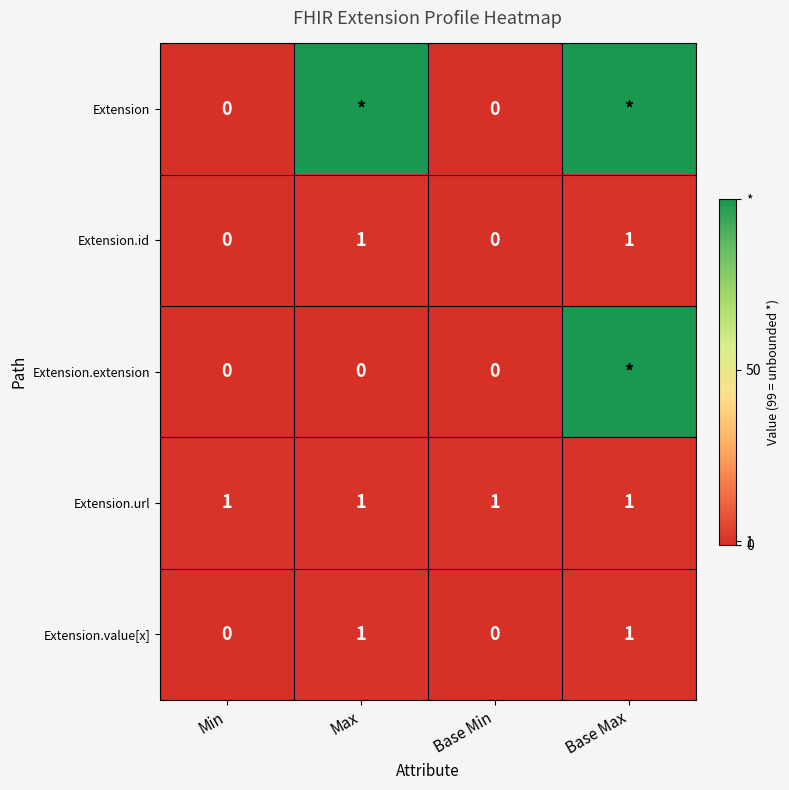

The Extension.url series shows 0 at Min. True or false?

False